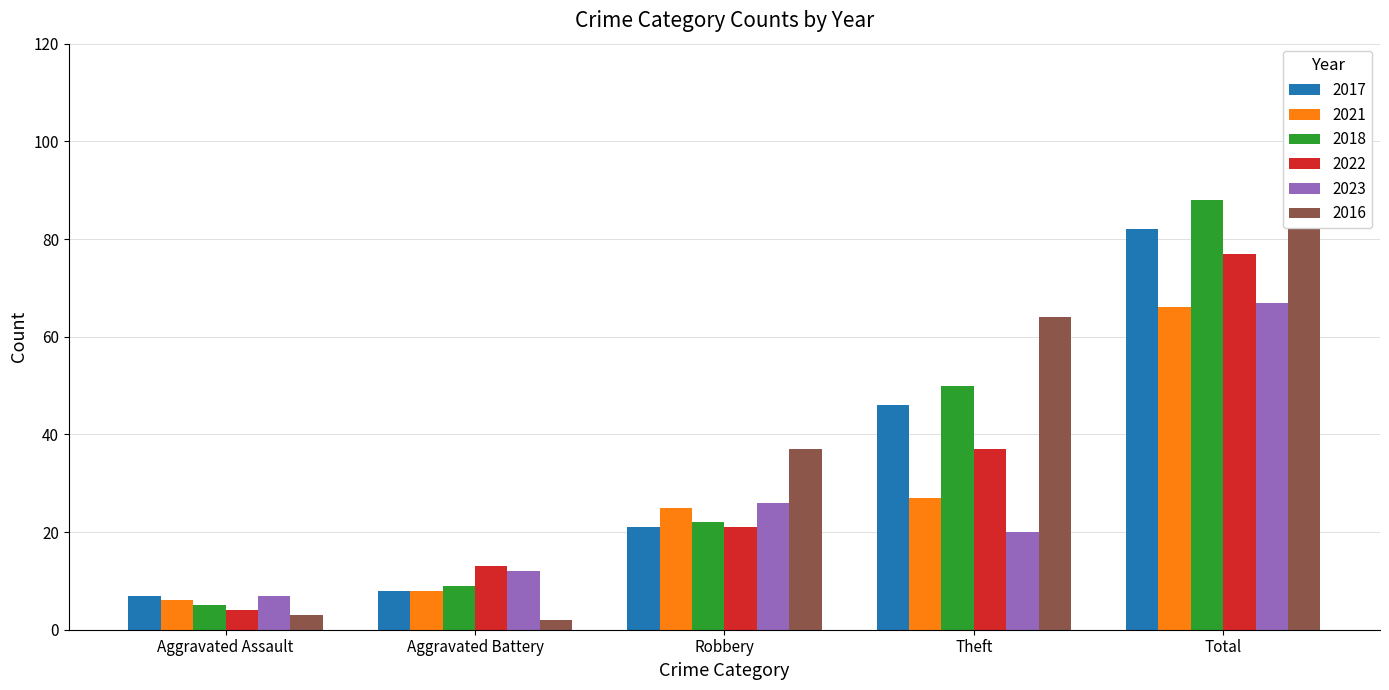

What is the smallest value displayed?

2